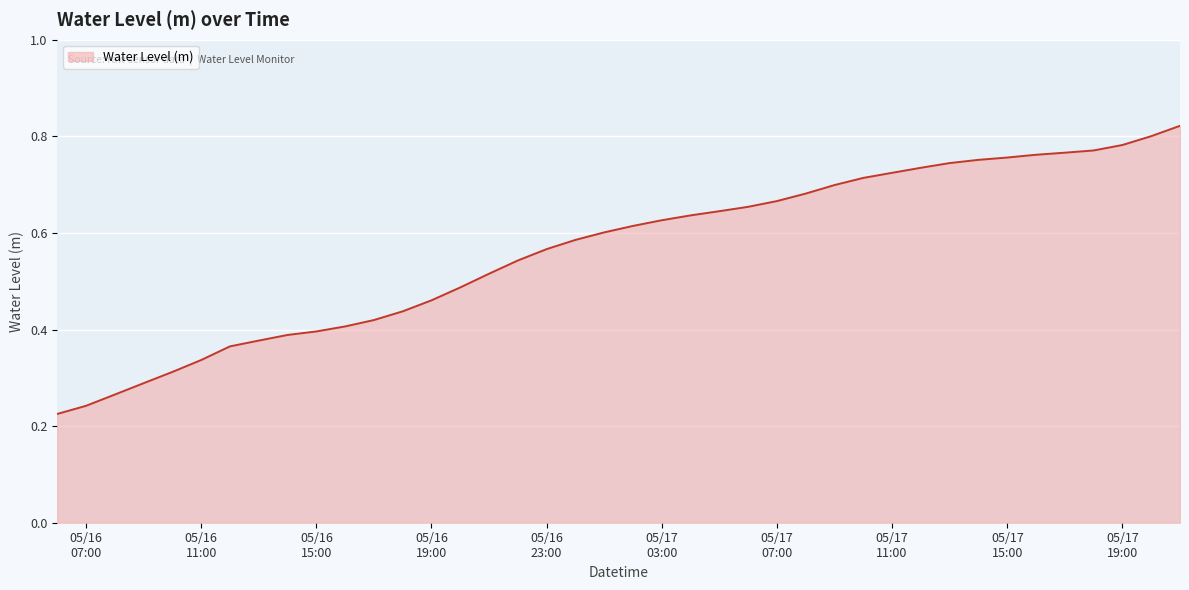

List the labels in order of value, largest first.

2025-05-17 21:00:00, 2025-05-17 20:00:00, 2025-05-17 19:00:00, 2025-05-17 18:00:00, 2025-05-17 17:00:00, 2025-05-17 16:00:00, 2025-05-17 15:00:00, 2025-05-17 14:00:00, 2025-05-17 13:00:00, 2025-05-17 12:00:00, 2025-05-17 11:00:00, 2025-05-17 10:00:00, 2025-05-17 09:00:00, 2025-05-17 08:00:00, 2025-05-17 07:00:00, 2025-05-17 06:00:00, 2025-05-17 05:00:00, 2025-05-17 04:00:00, 2025-05-17 03:00:00, 2025-05-17 02:00:00, 2025-05-17 01:00:00, 2025-05-17 00:00:00, 2025-05-16 23:00:00, 2025-05-16 22:00:00, 2025-05-16 21:00:00, 2025-05-16 20:00:00, 2025-05-16 19:00:00, 2025-05-16 18:00:00, 2025-05-16 17:00:00, 2025-05-16 16:00:00, 2025-05-16 15:00:00, 2025-05-16 14:00:00, 2025-05-16 13:00:00, 2025-05-16 12:00:00, 2025-05-16 11:00:00, 2025-05-16 10:00:00, 2025-05-16 09:00:00, 2025-05-16 08:00:00, 2025-05-16 07:00:00, 2025-05-16 06:00:00